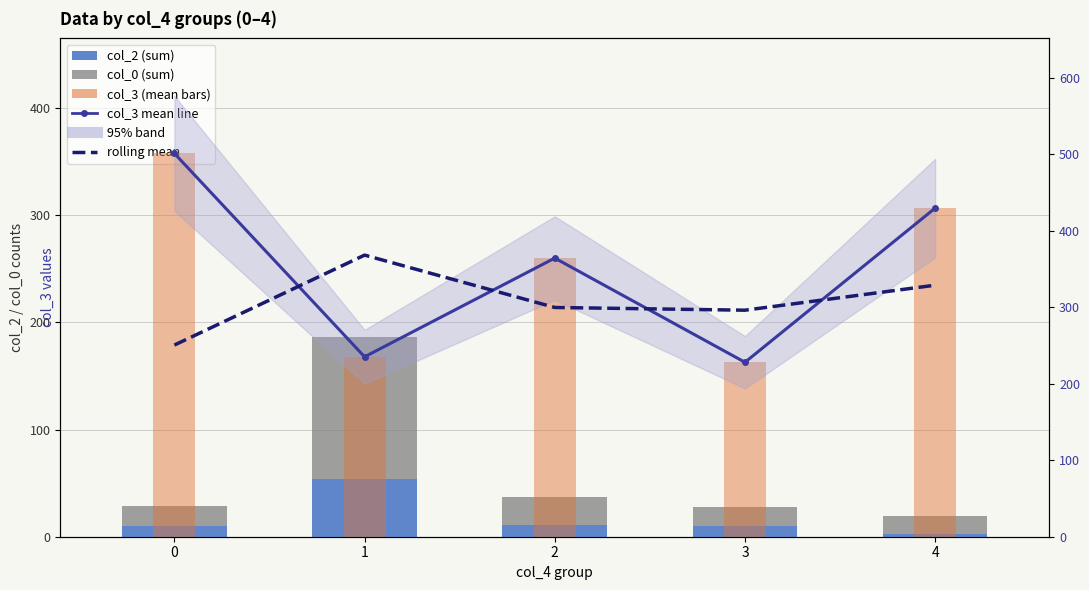

How many data points in col_3 mean line are less than 364?

2